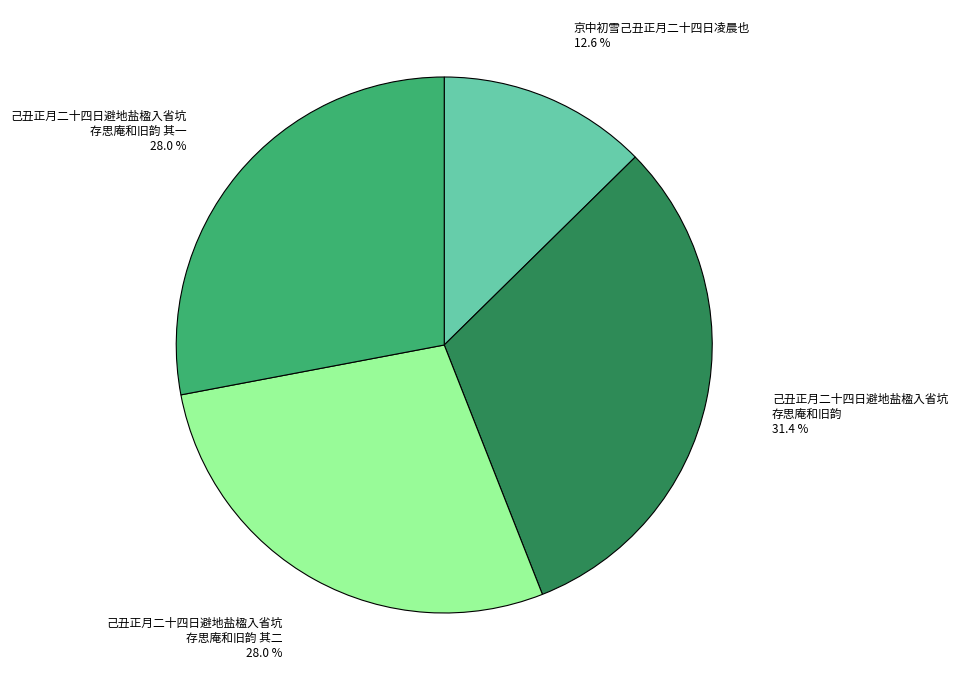

Does any single category account for the majority?

No